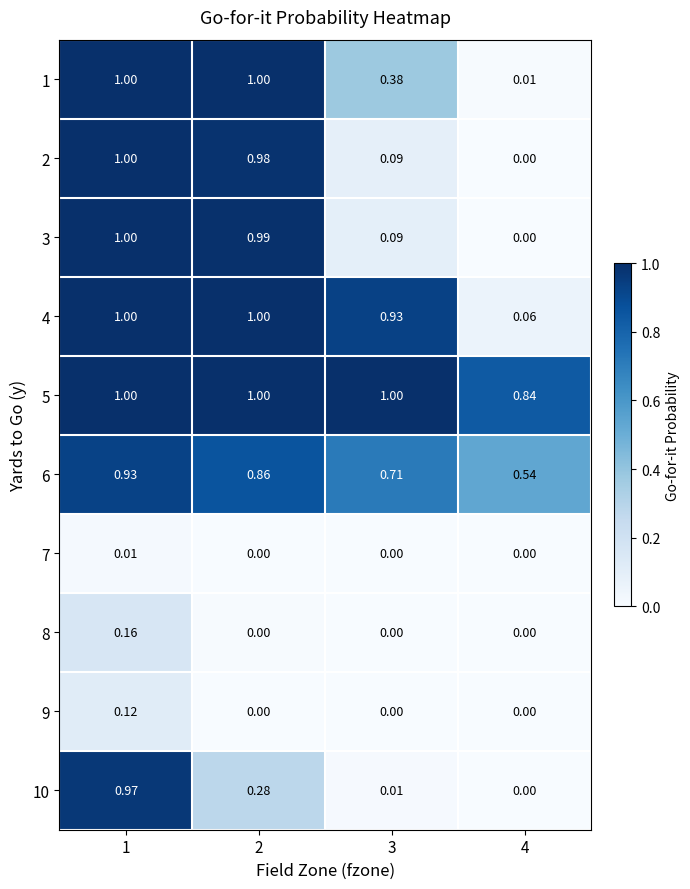

Is the value of 8 at 2 greater than the value of 6 at 3?

No